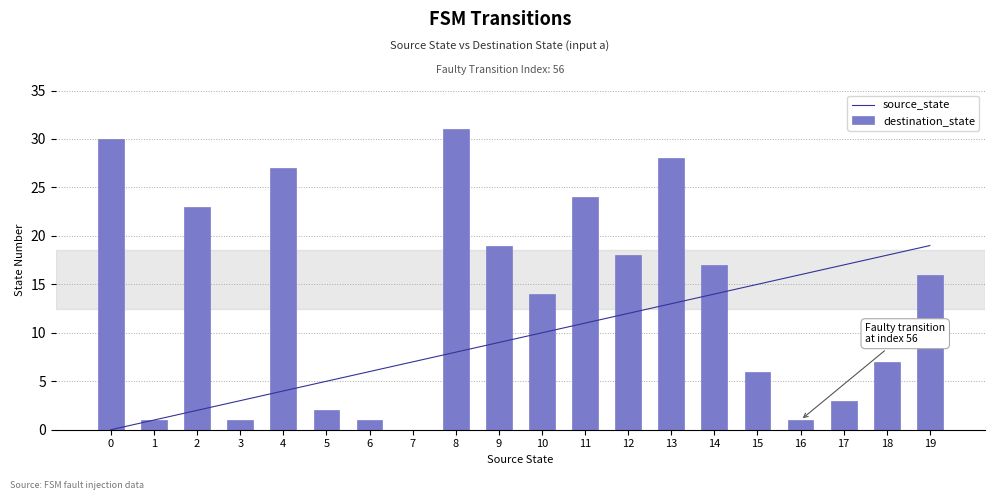

What is the difference between the highest and lowest values at 18?

11